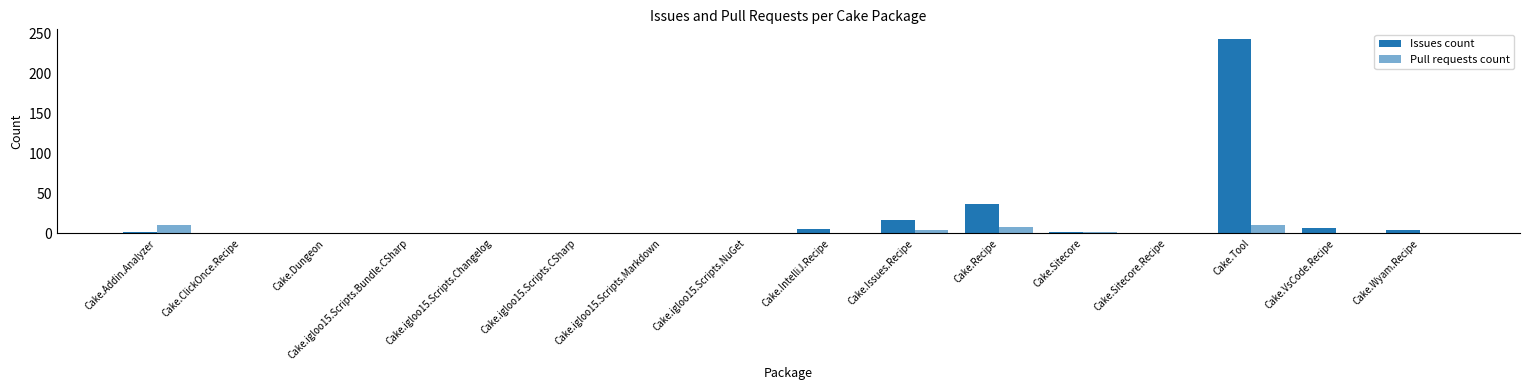

How many values in the Pull requests count series exceed 0?

6